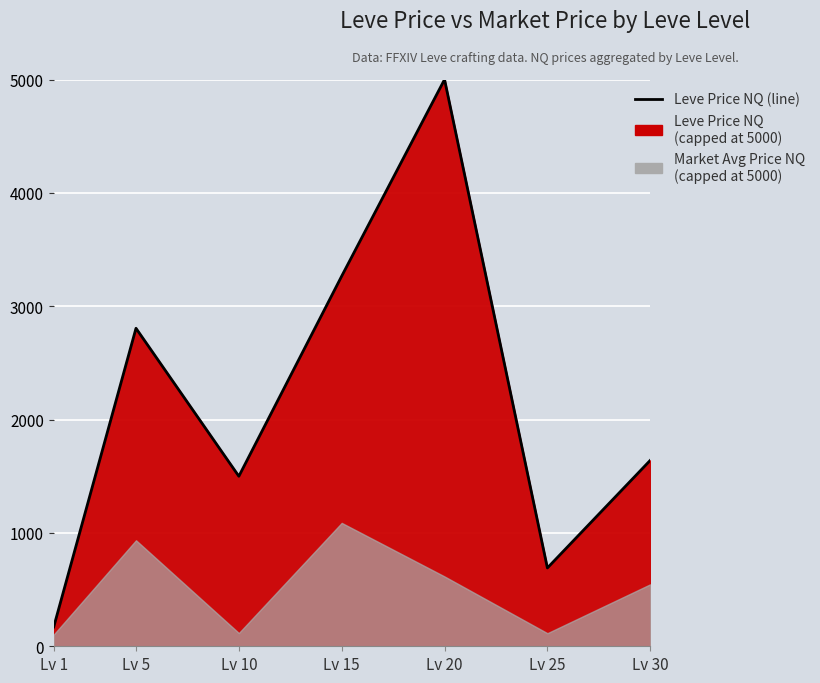

The chart shows a value of 170.6 at Lv 1. True or false?

True